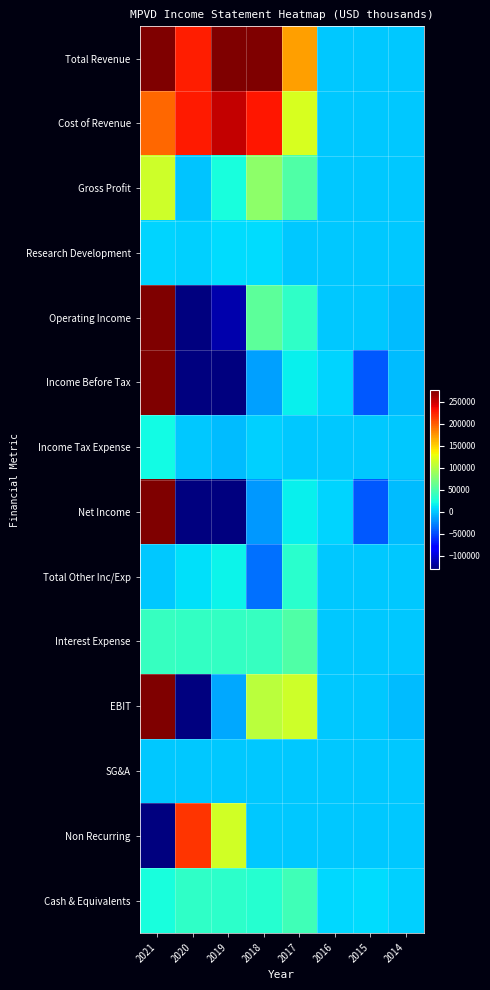

Which category has the highest value across all series?

2021